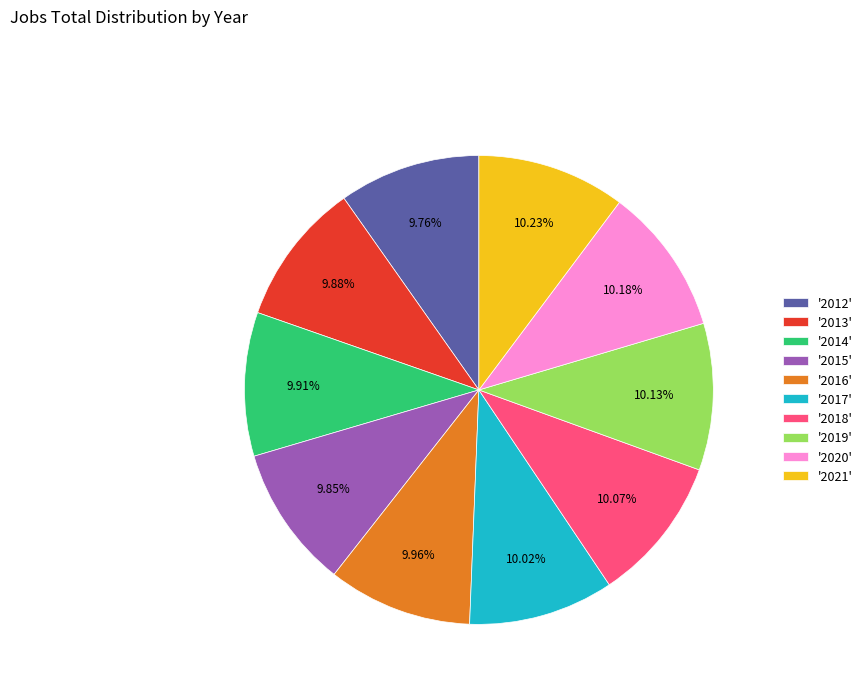

Approximately how many times larger is the value at '2019' compared to '2014'?

1.0